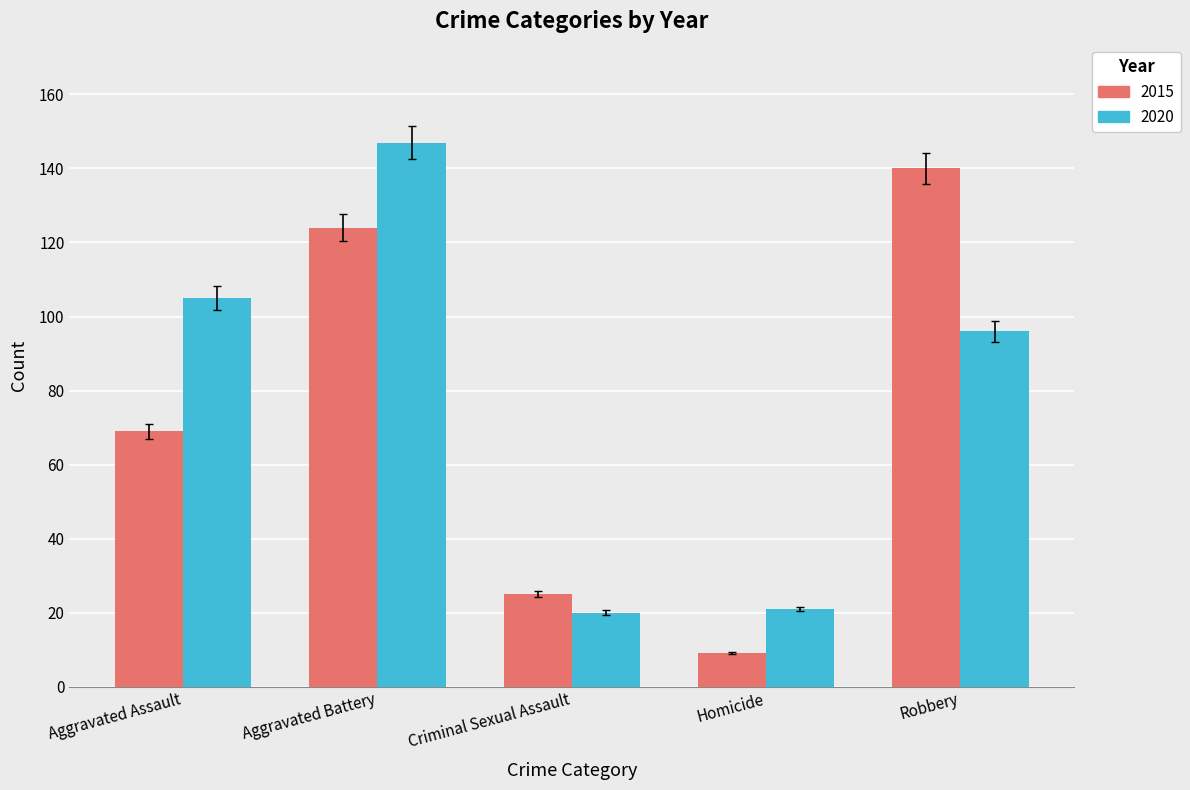

Which series has the largest total across all categories?

2020